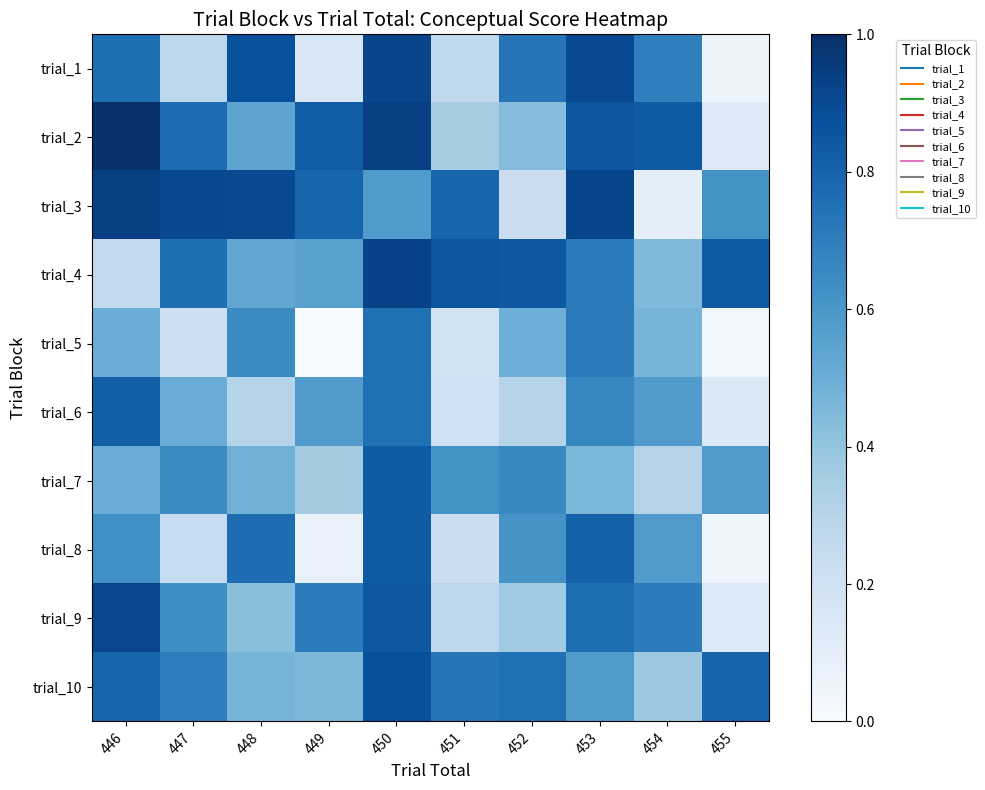

Which category has the highest value across all series?

446